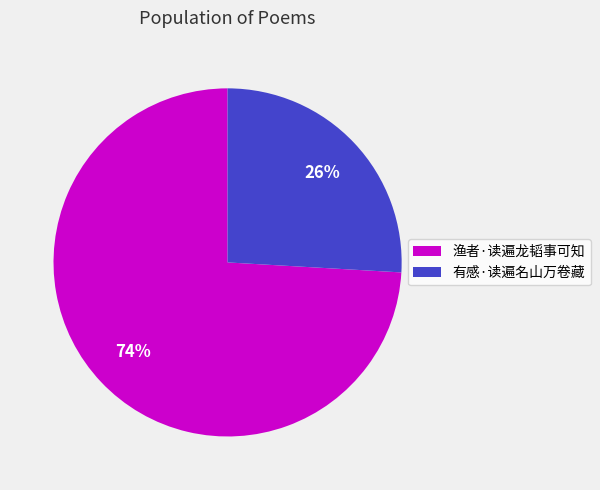

Which slice is the smallest?

有感·读遍名山万卷藏